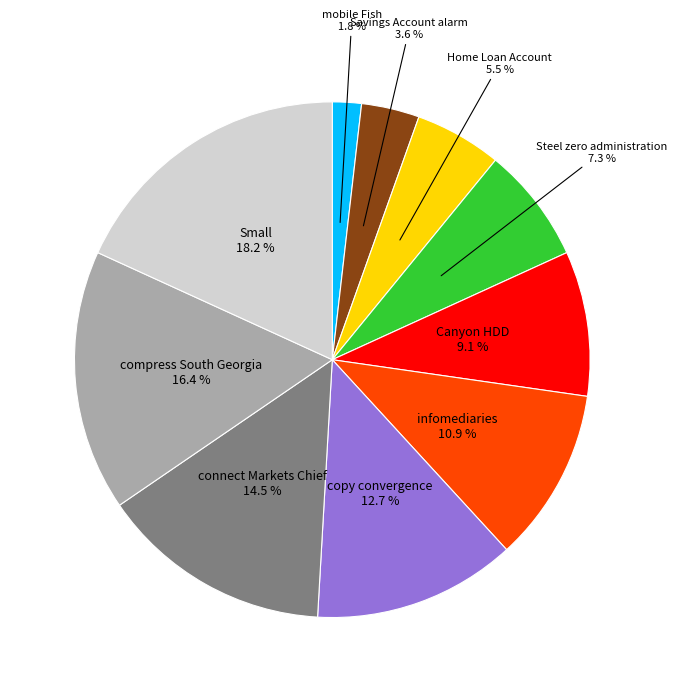

Is there a majority slice in this chart?

No